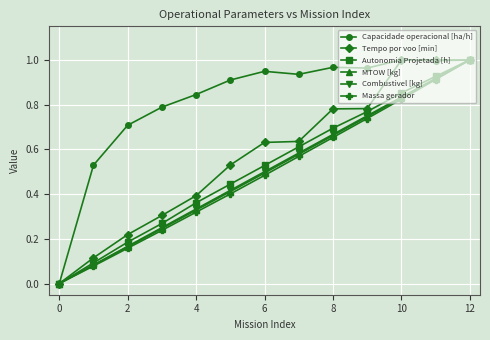

Which series has the largest total across all categories?

Capacidade operacional [ha/h]